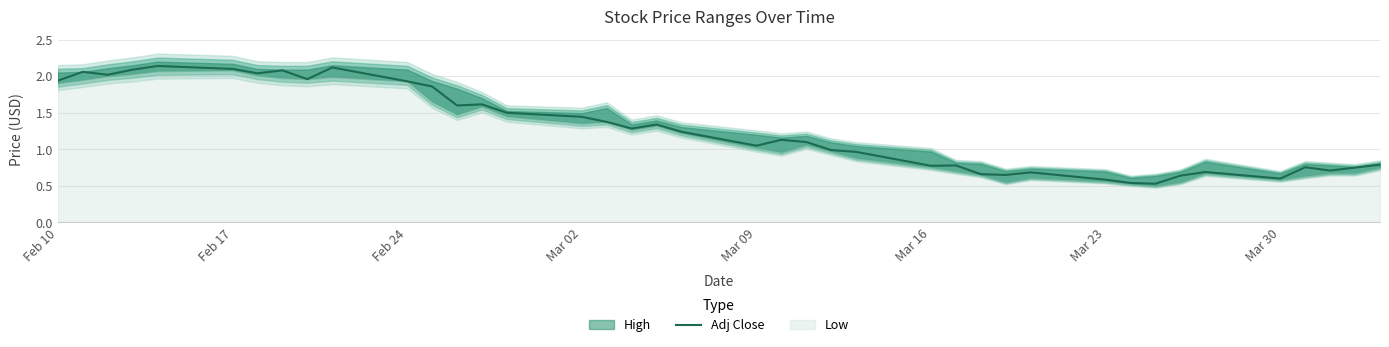

Reading right to left, extract all data points from this chart.

0.8	0.8	0.7	0.8	0.6	0.7	0.6	0.5	0.5	0.6	0.7	0.6	0.7	0.8	0.8	1.0	1.0	1.1	1.1	1.0	1.2	1.3	1.3	1.4	1.4	1.5	1.6	1.6	1.9	1.9	2.1	2.0	2.1	2.0	2.1	2.1	2.1	2.0	2.1	1.9